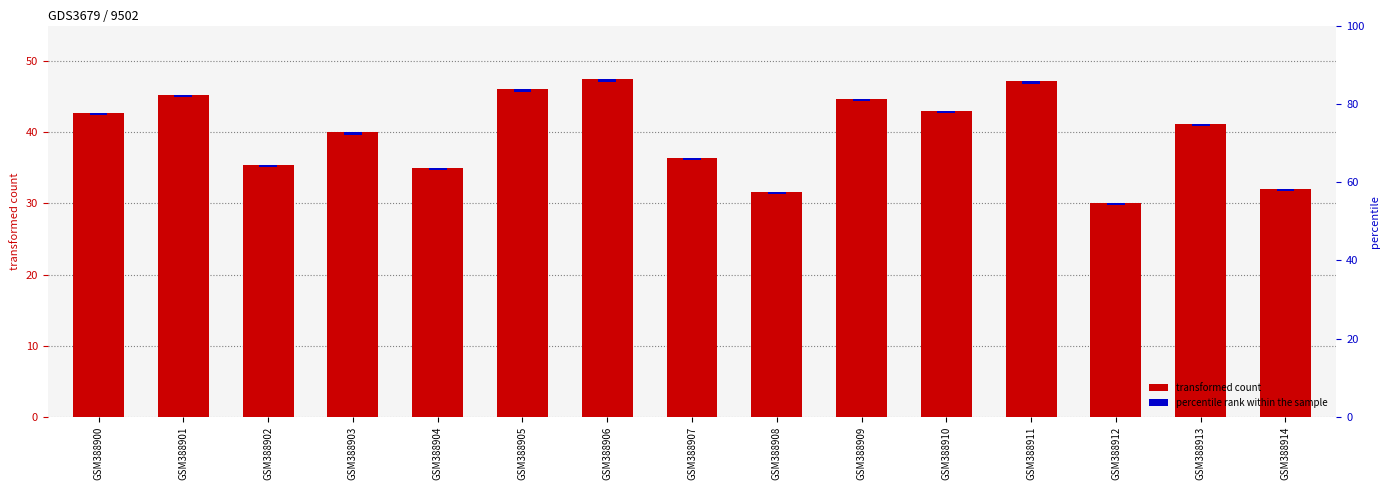

Which label corresponds to the largest value in the chart?

GSM388906